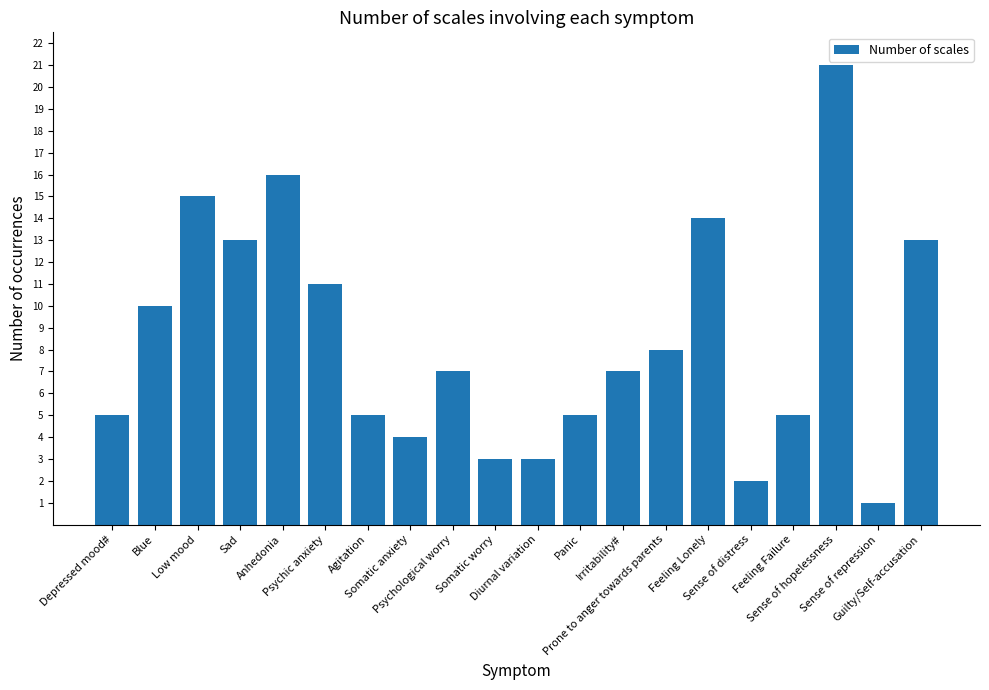

How many distinct data groups are displayed?

1